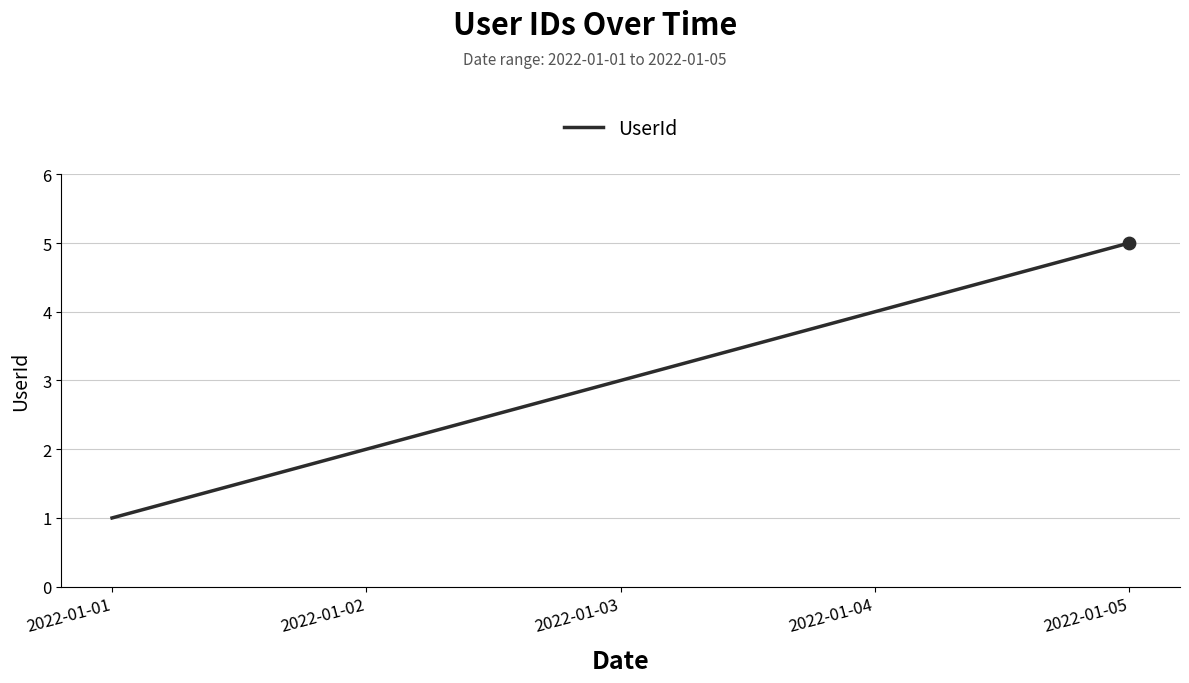

What is the change in value from 2022-01-04 to 2022-01-05?

+1